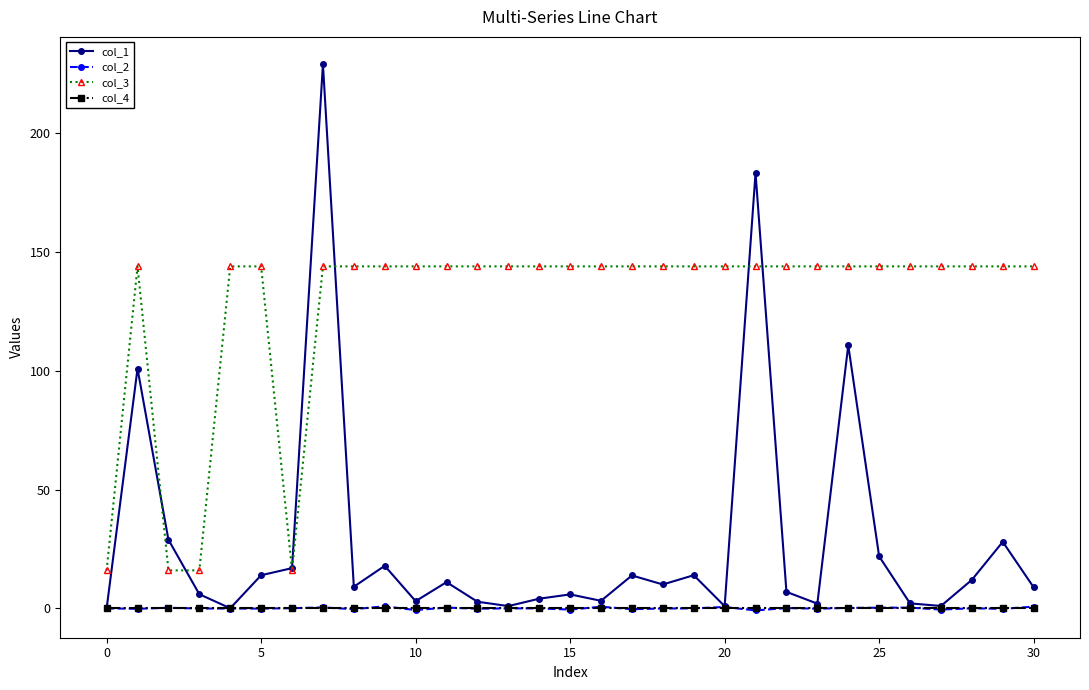

At how many categories does at least one series exceed 137?

27